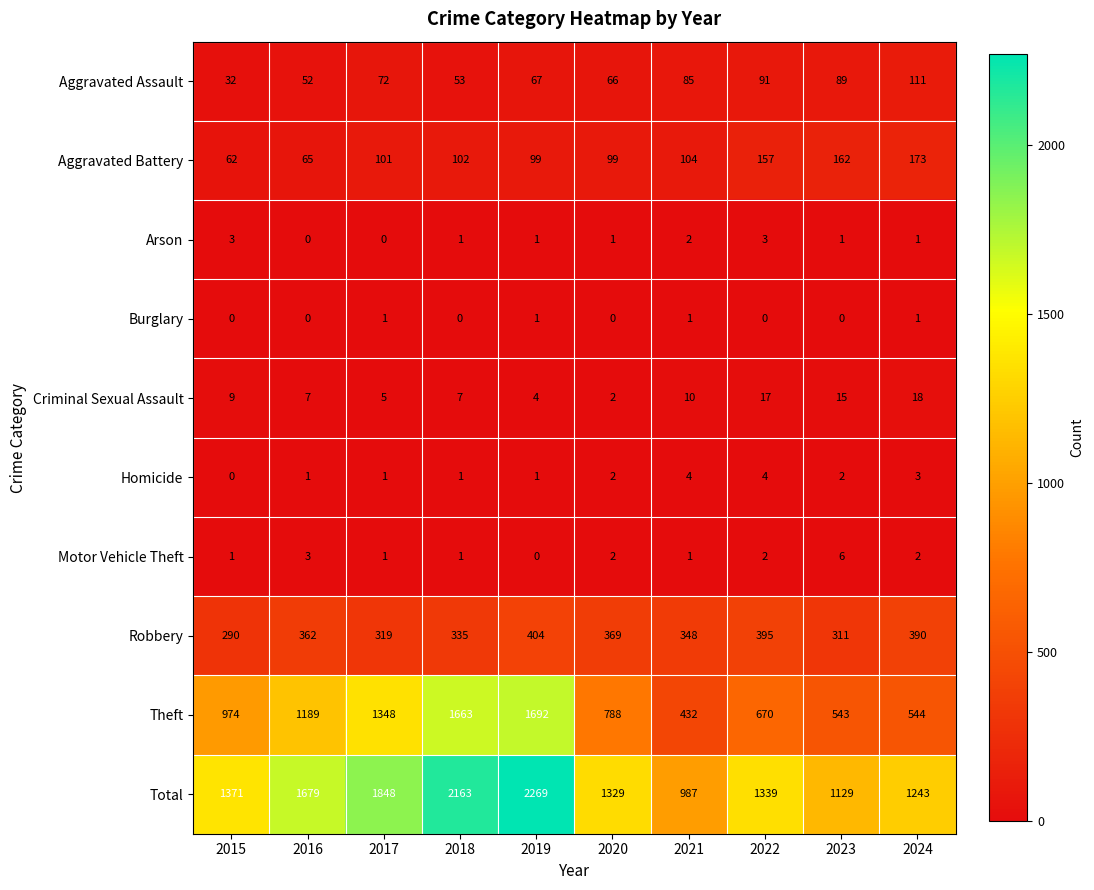

What is the difference between the second highest and second lowest values in the Theft series?

1120